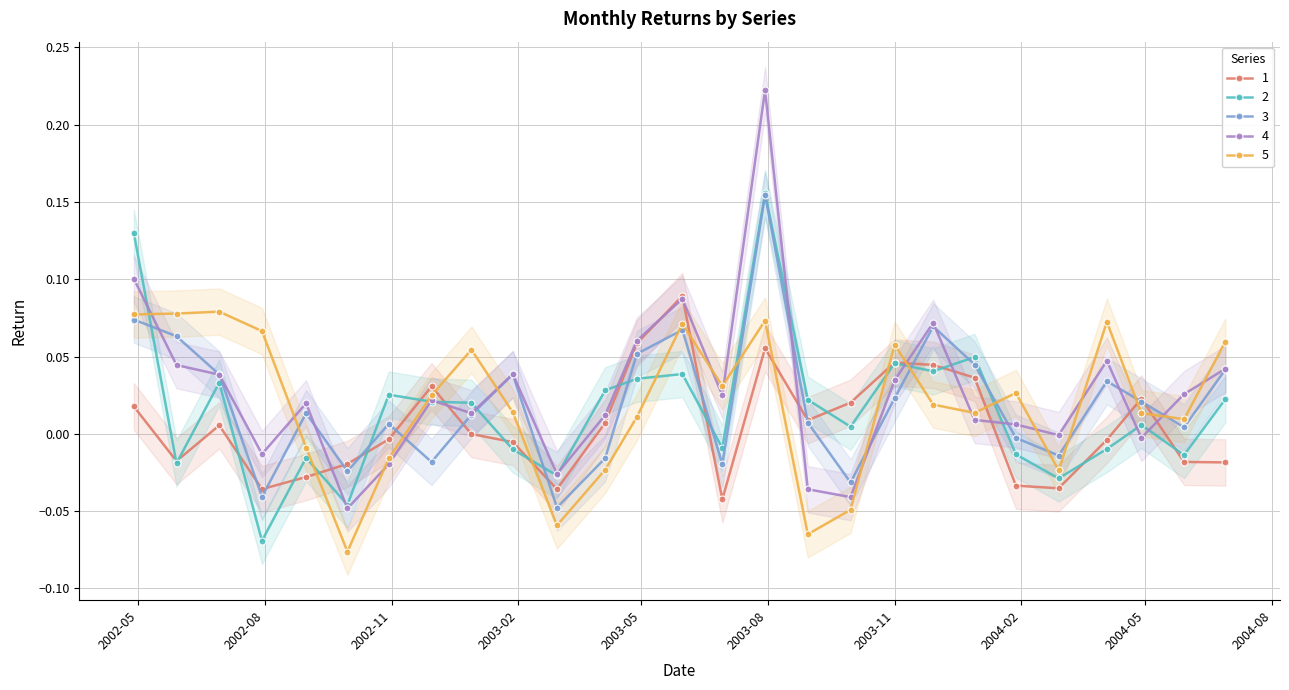

At which category does 5 reach its first local peak?

2002-06-29